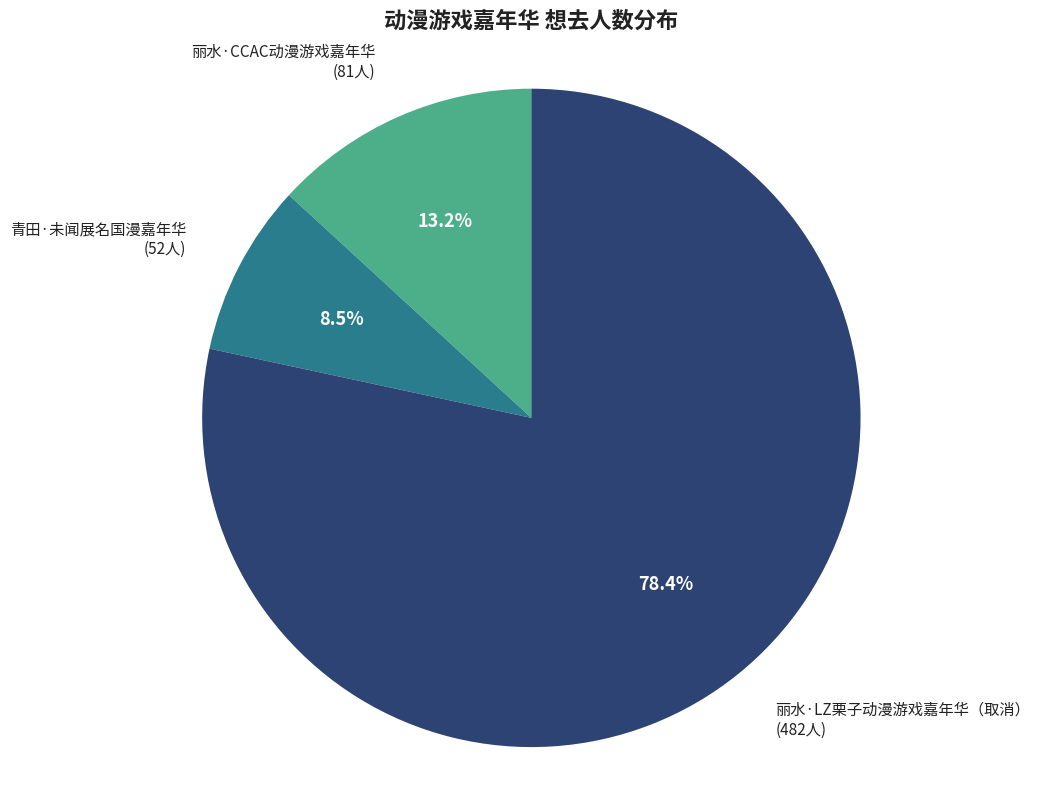

Rank the categories by value from lowest to highest.

青田·未闻展名国漫嘉年华, 丽水·CCAC动漫游戏嘉年华, 丽水·LZ栗子动漫游戏嘉年华（取消）